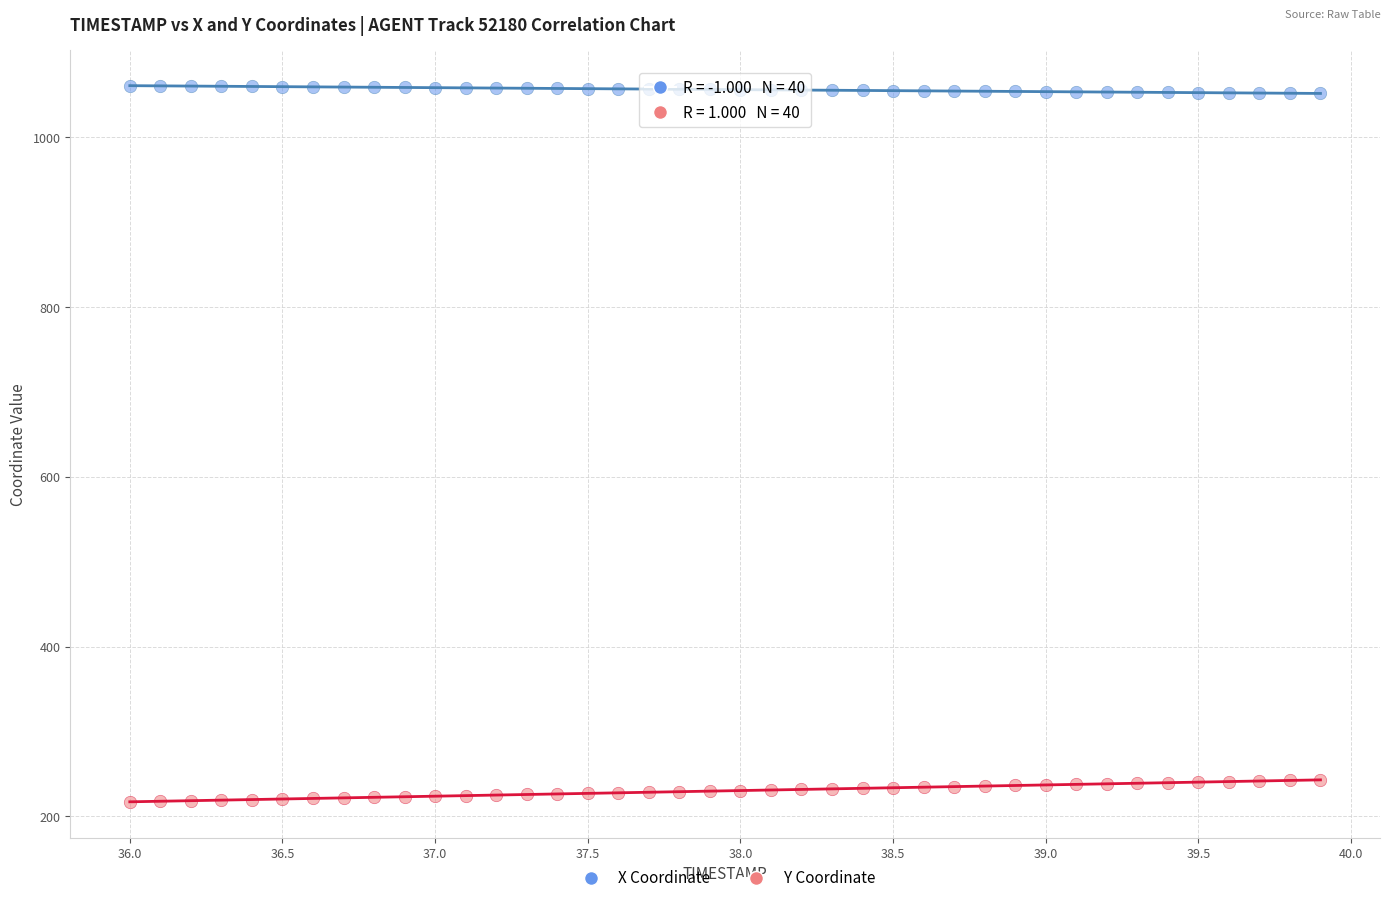

Across all data points, what is the range of Y values (max minus min)?

843.6